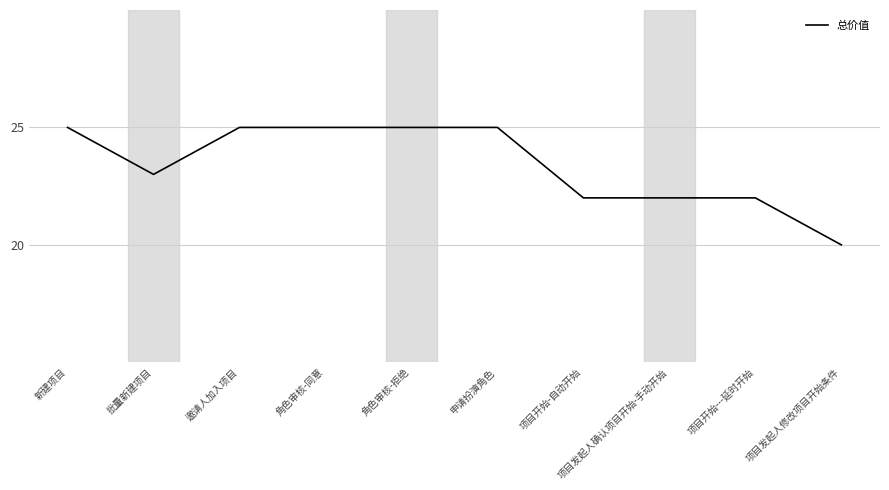

Between 项目发起人修改项目开始条件 and 项目发起人确认项目开始-手动开始, which is larger?

项目发起人确认项目开始-手动开始